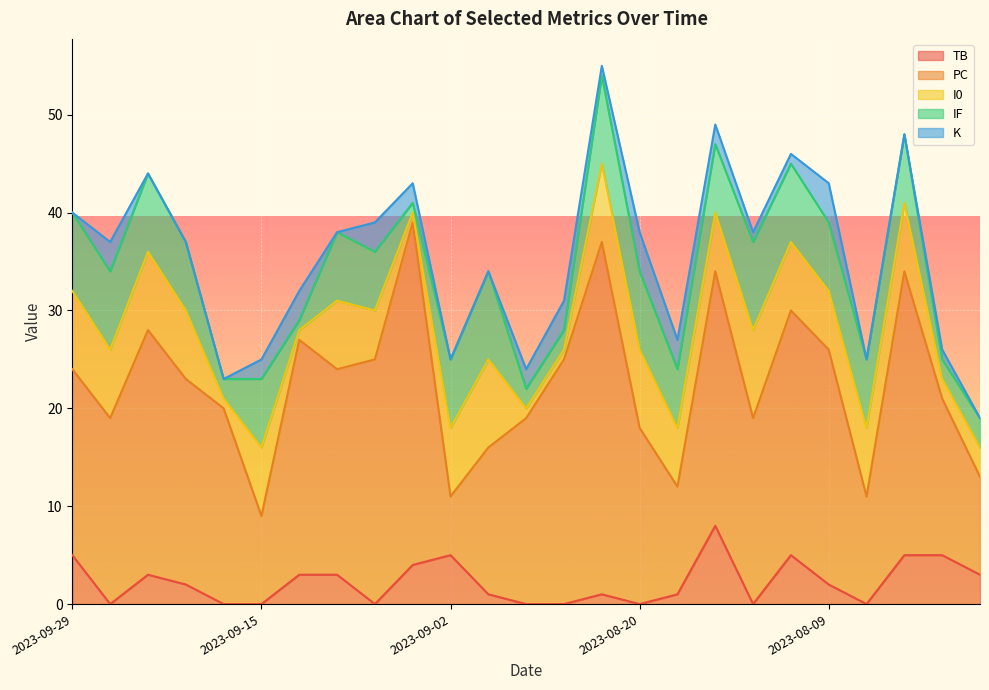

The value of I0 at 2023-09-09 is 8. True or false?

False